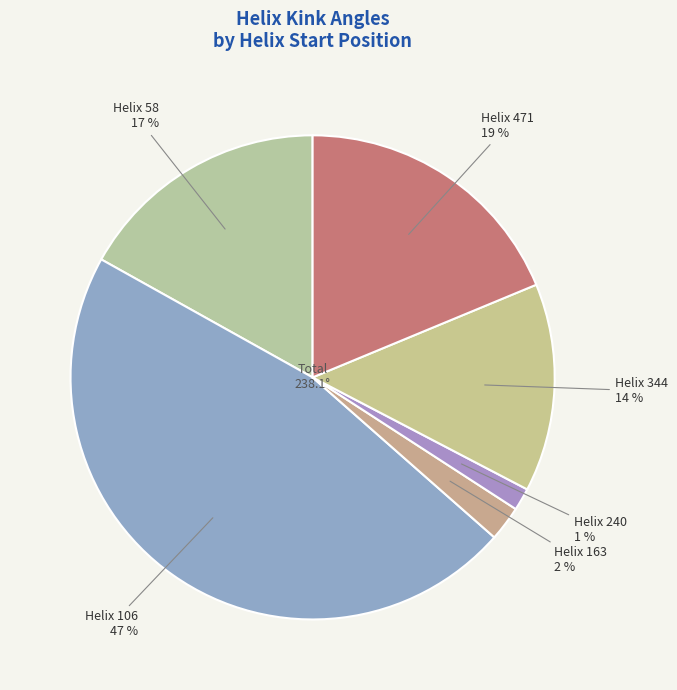

Between Helix 106 and Helix 240, which is larger?

Helix 106